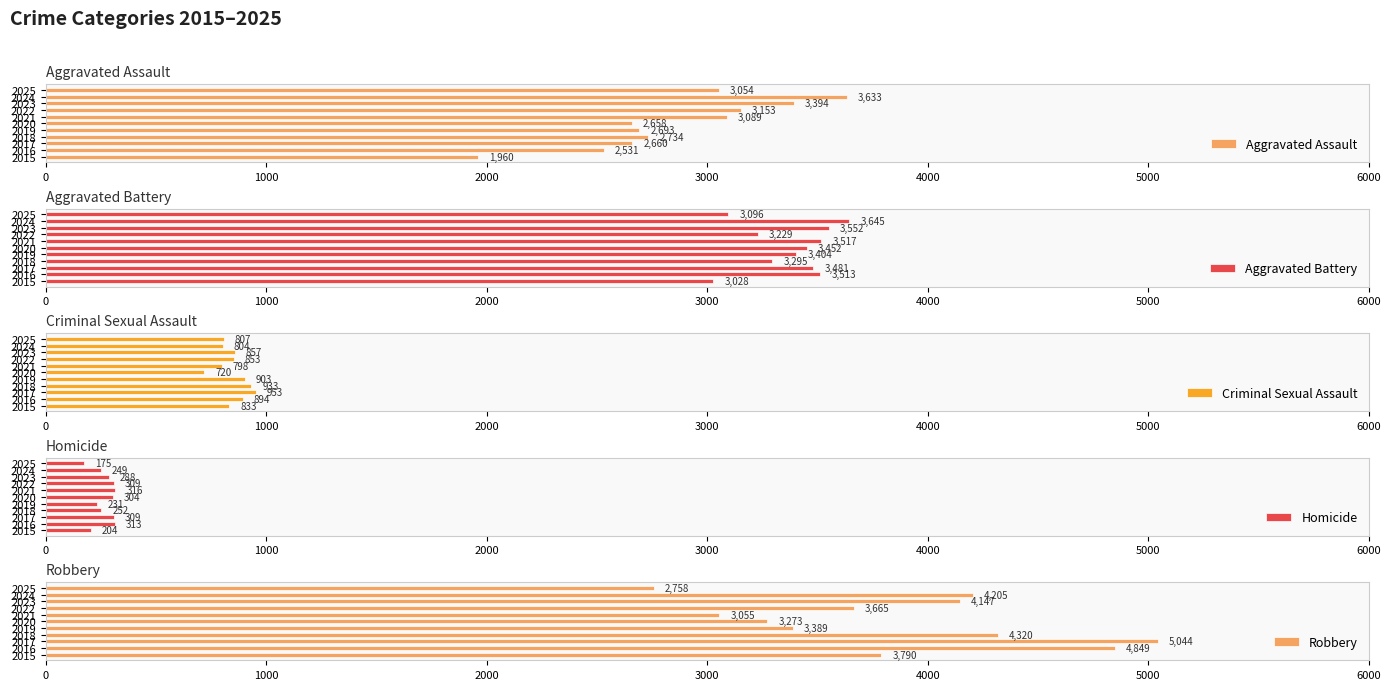

What are all the series names shown in the legend?

Aggravated Assault, Aggravated Battery, Criminal Sexual Assault, Homicide, Robbery